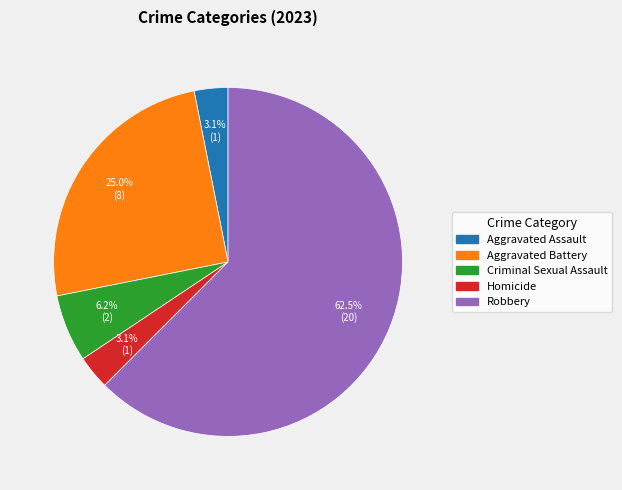

What percentage is the Criminal Sexual Assault slice, to the nearest percent?

6%